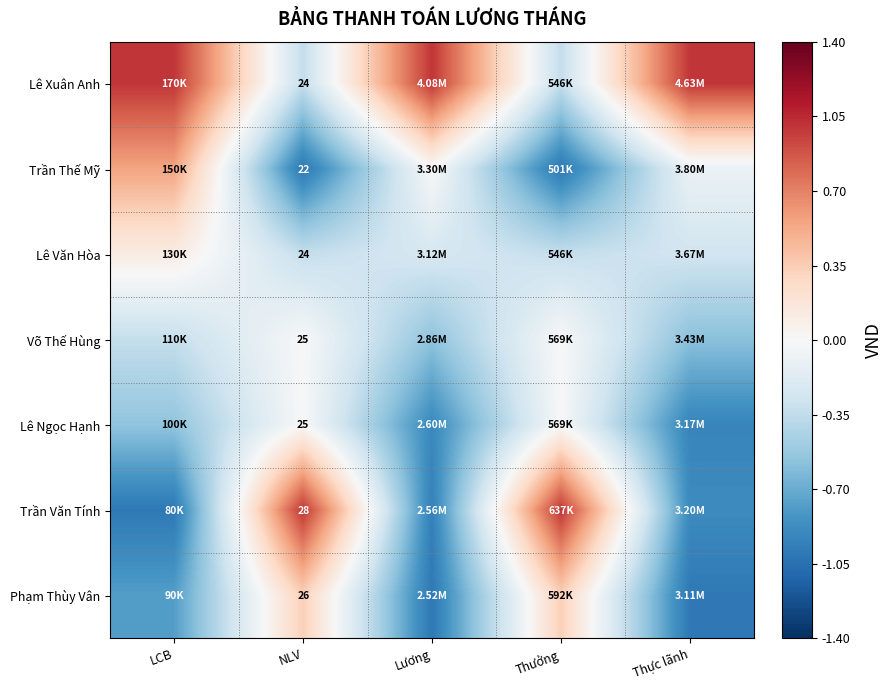

Count the number of categories in the chart.

5